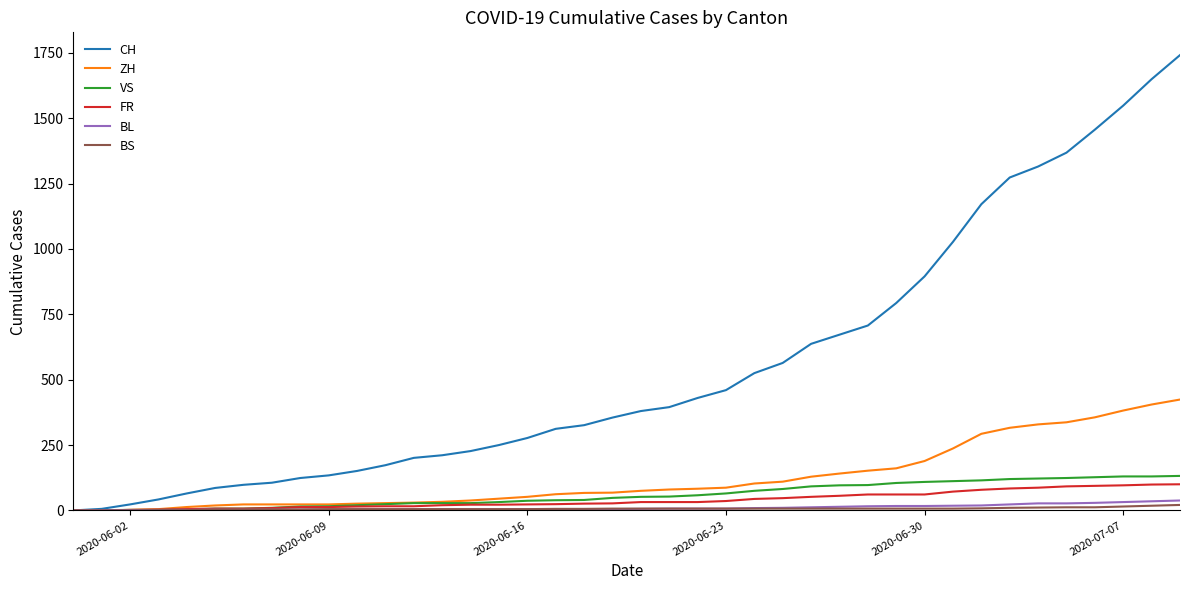

How many categories are shown in the chart?

40